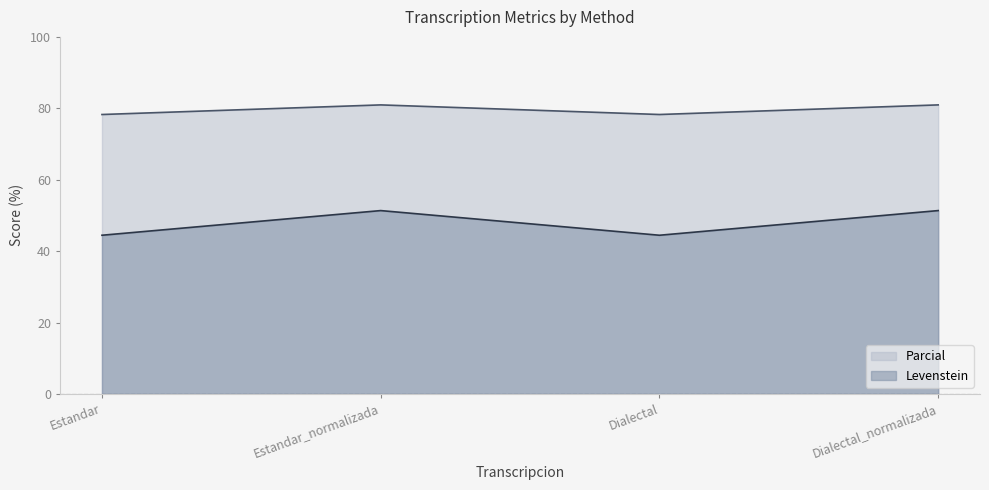

Which series has the largest total across all categories?

Parcial